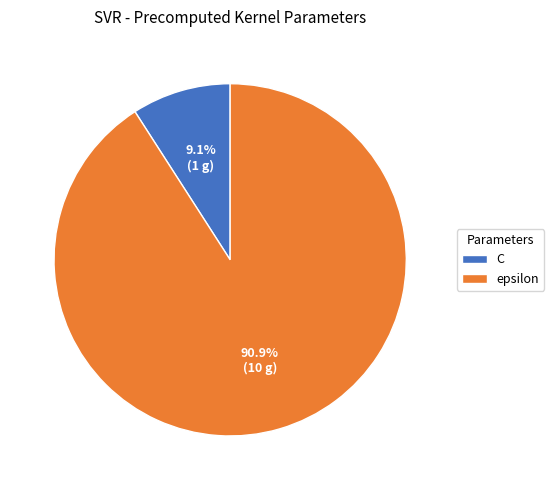

What is the ratio of the value at epsilon to the value at C?

10.0